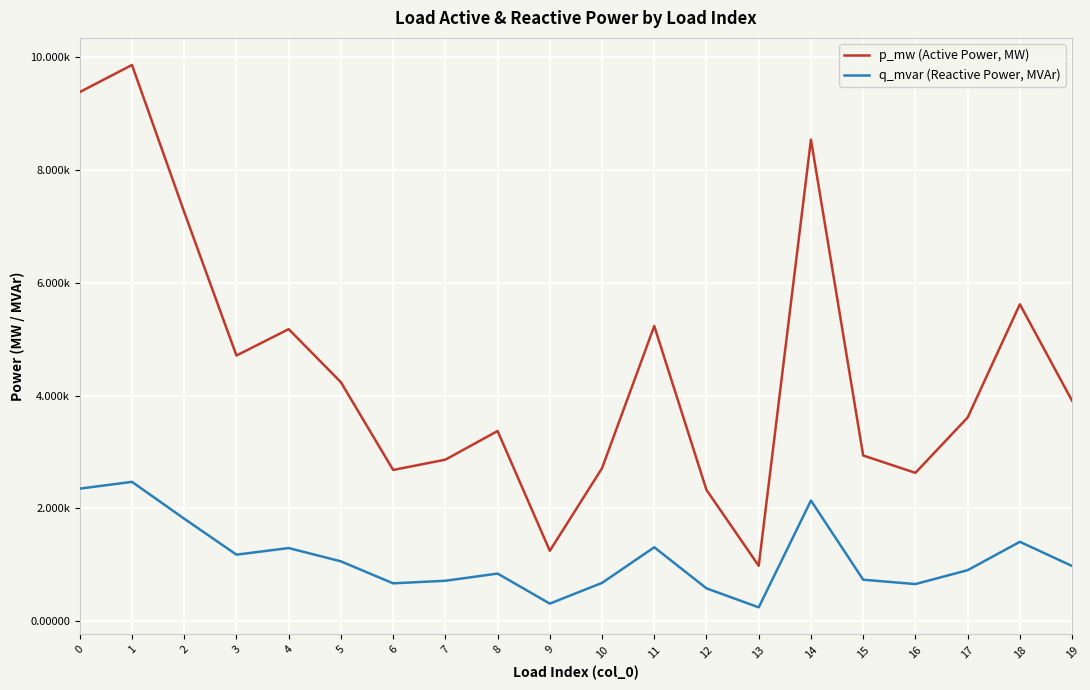

The q_mvar (Reactive Power, MVAr) series shows 0.0 at 14. True or false?

False